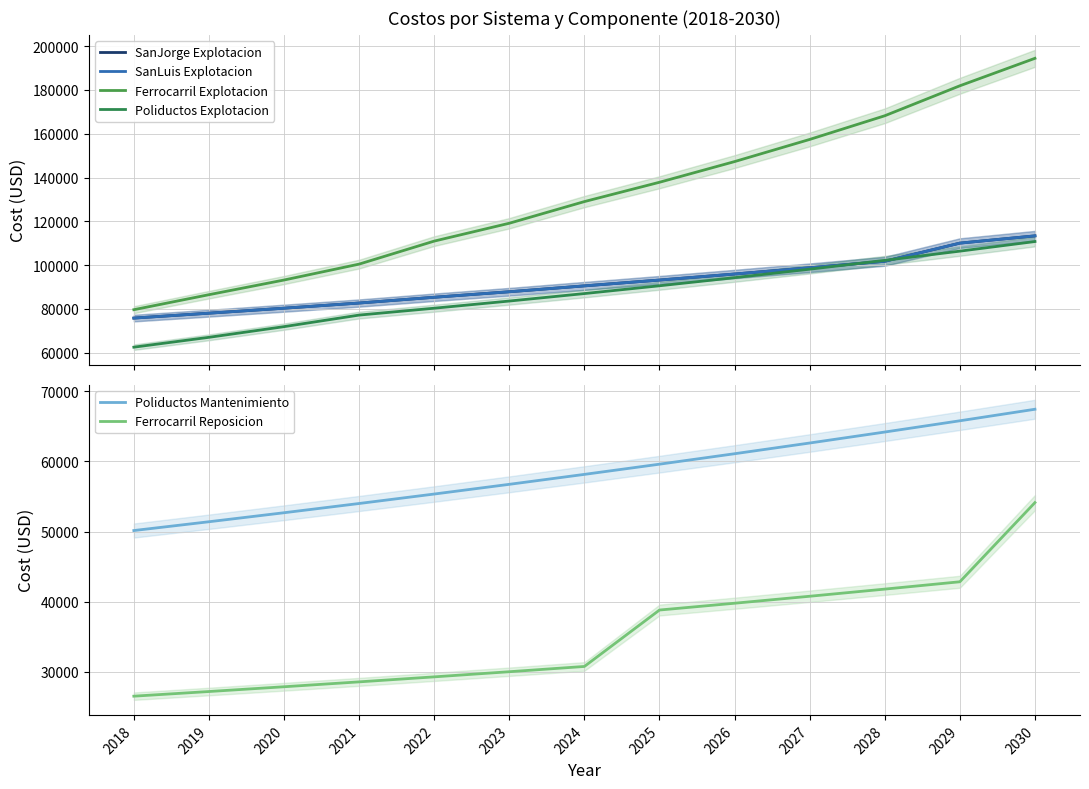

True or false: Ferrocarril Reposicion and Poliductos Mantenimiento cross at least once.

False